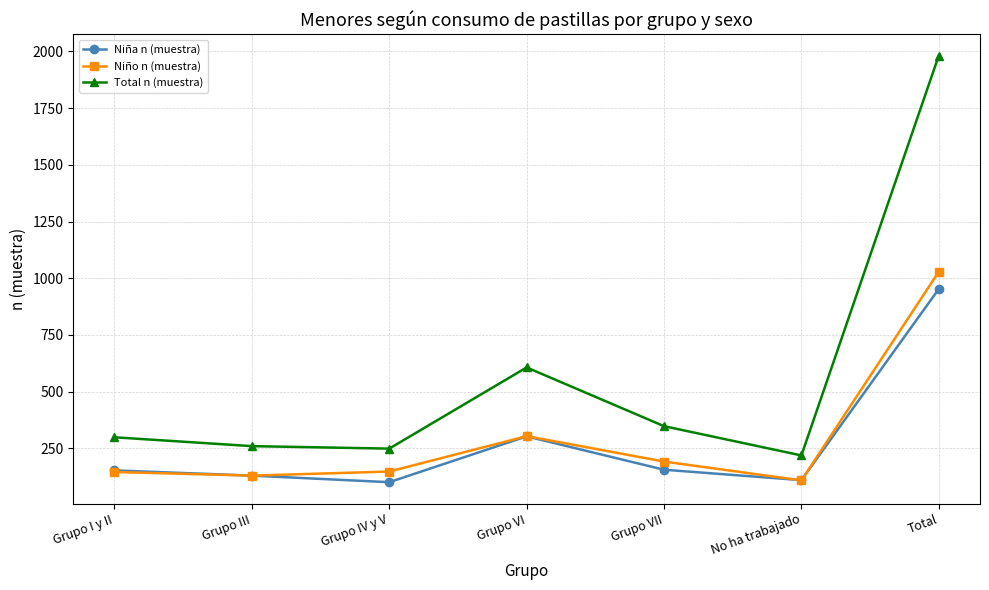

How many interior local valleys does the Total n (muestra) series have?

2